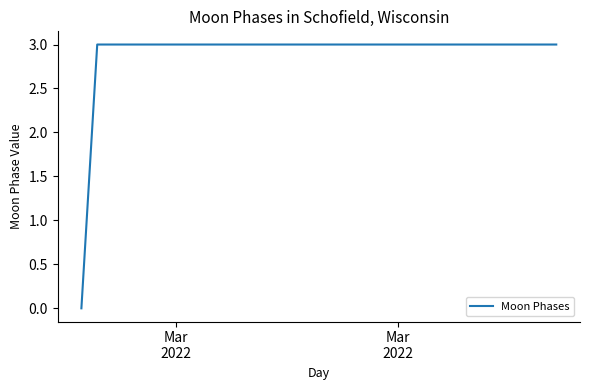

What is the greatest value displayed?

3